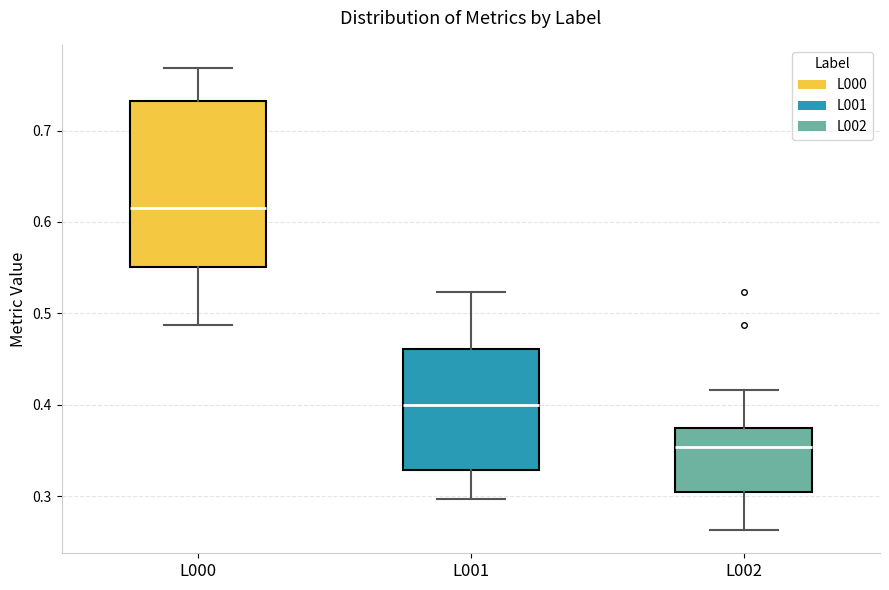

Which box has the lowest median line?

L002